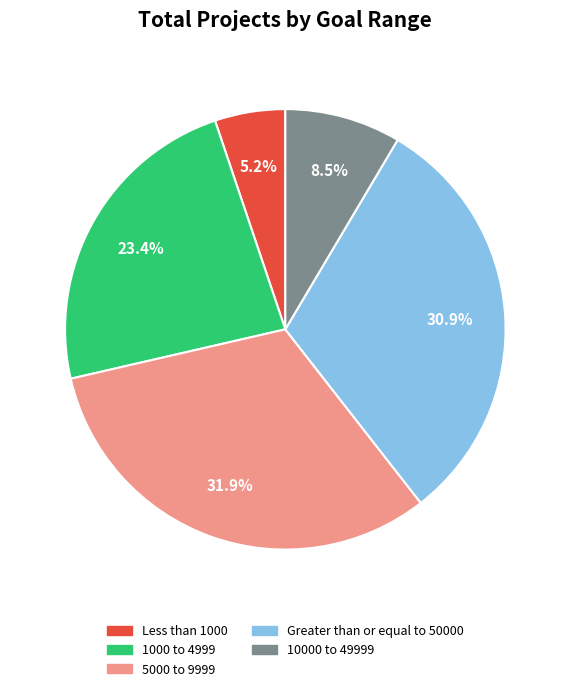

Count the number of slices in the pie.

5